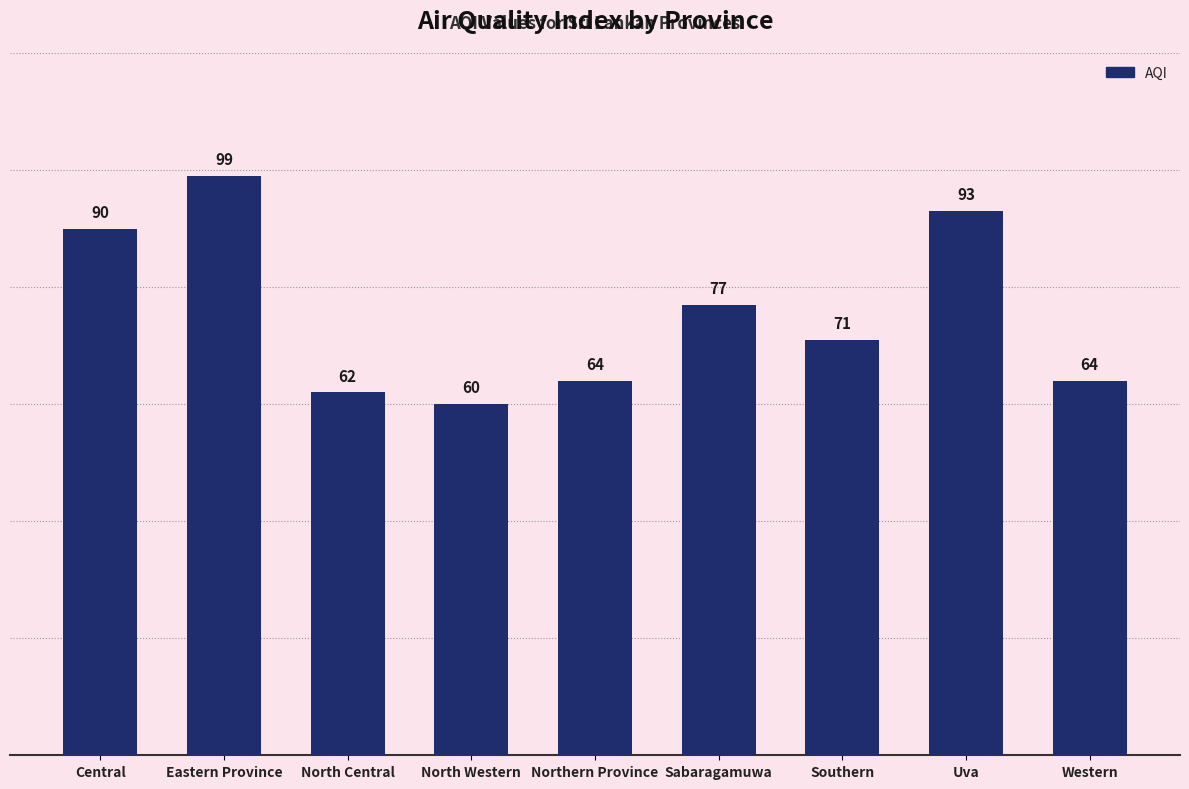

Reading left to right, what are all the values shown in this chart?

Central=90	Eastern Province=99	North Central=62	North Western=60	Northern Province=64	Sabaragamuwa=77	Southern=71	Uva=93	Western=64